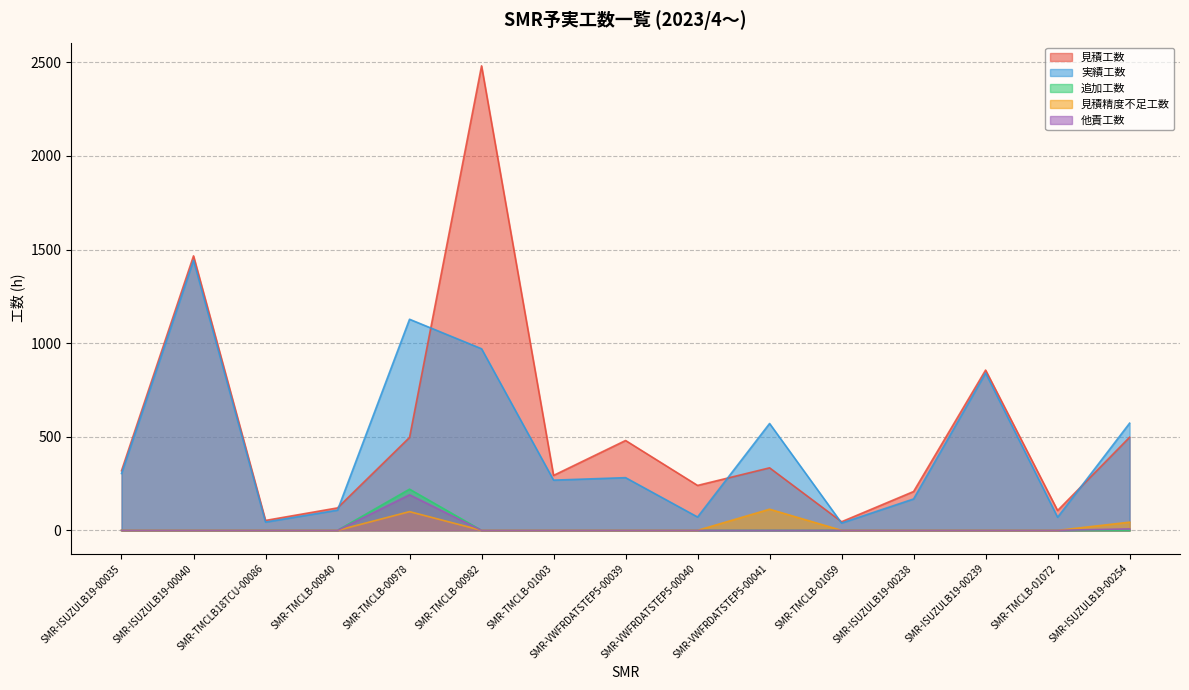

How many lines are shown in the chart?

5